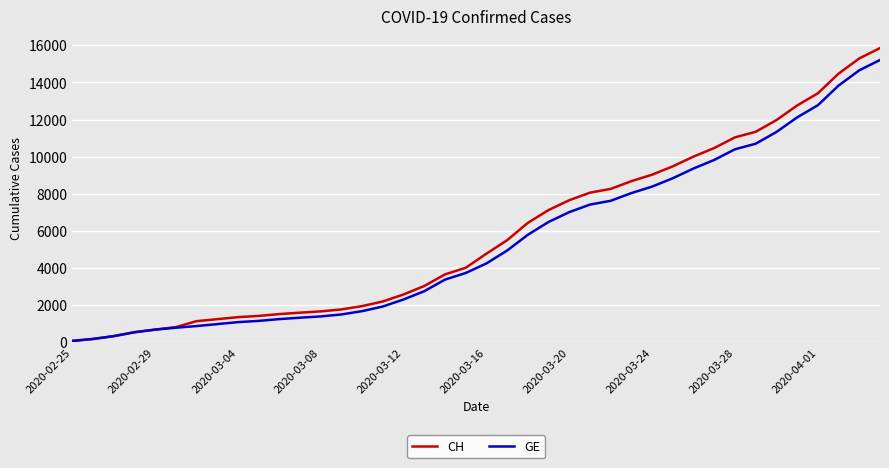

How many lines are shown in the chart?

2